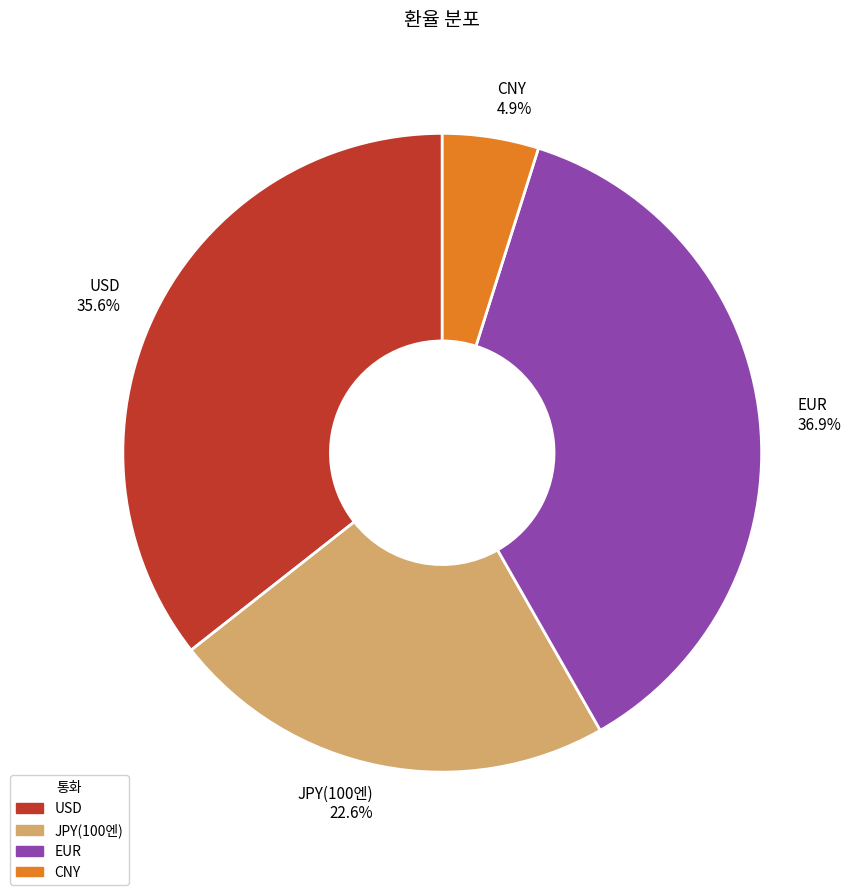

To the nearest percent, what is the average slice percentage?

25%